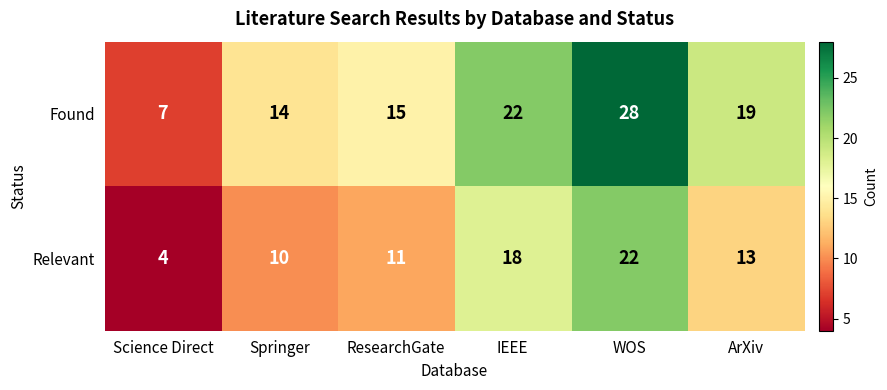

Which series has the largest range (max minus min)?

Found